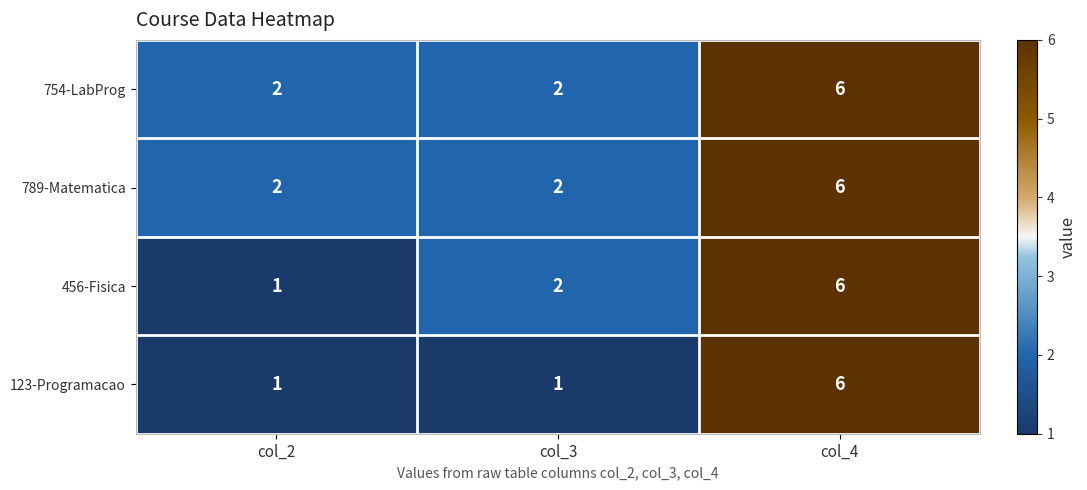

What is the difference between the 754-LabProg values at col_4 and col_2?

4